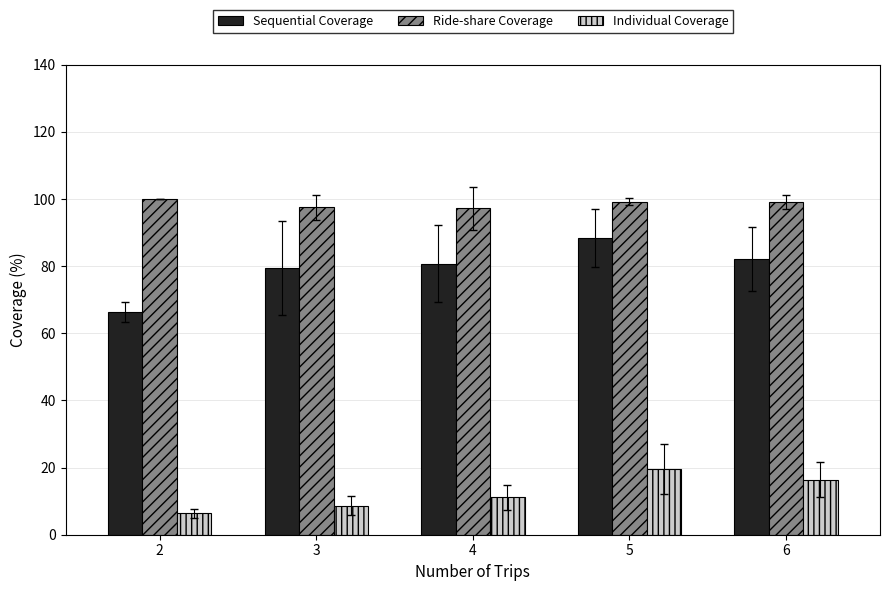

Is the value of Ride-share Coverage at 6 greater than the value of Sequential Coverage at 2?

Yes